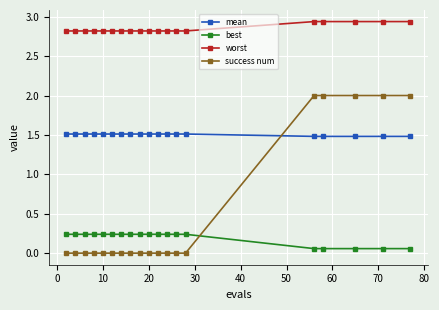

What is the sum of all success num values?

10.0